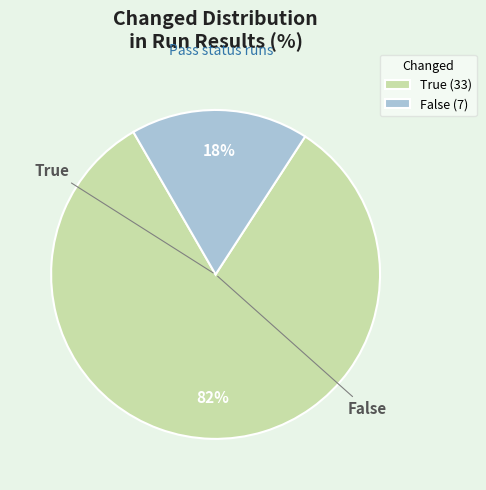

Which has a higher value, False (7) or True (33)?

True (33)